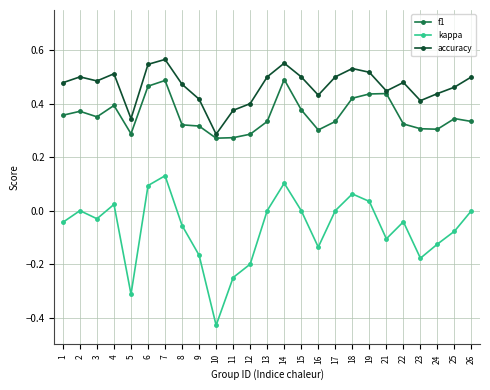

The value of kappa at 11 is -0.1. True or false?

False